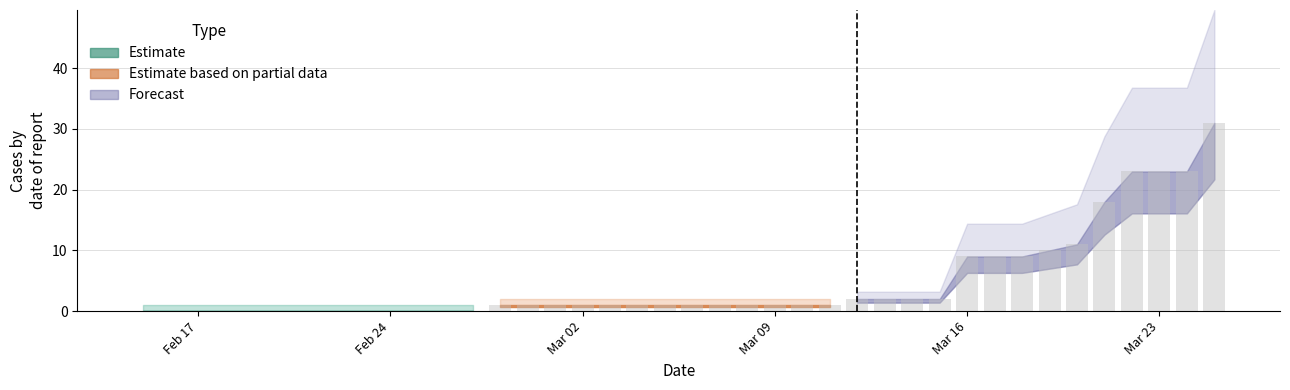

What is the sum of all values?

187